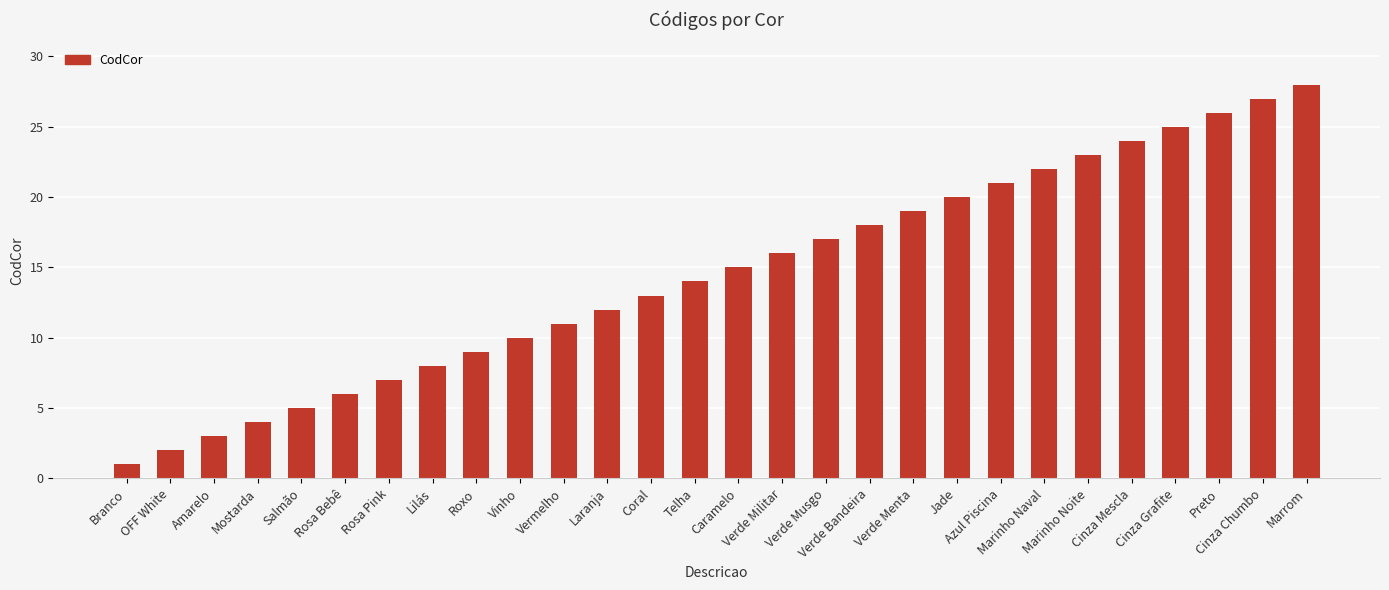

What is the value of the 21st bar from the left?

21